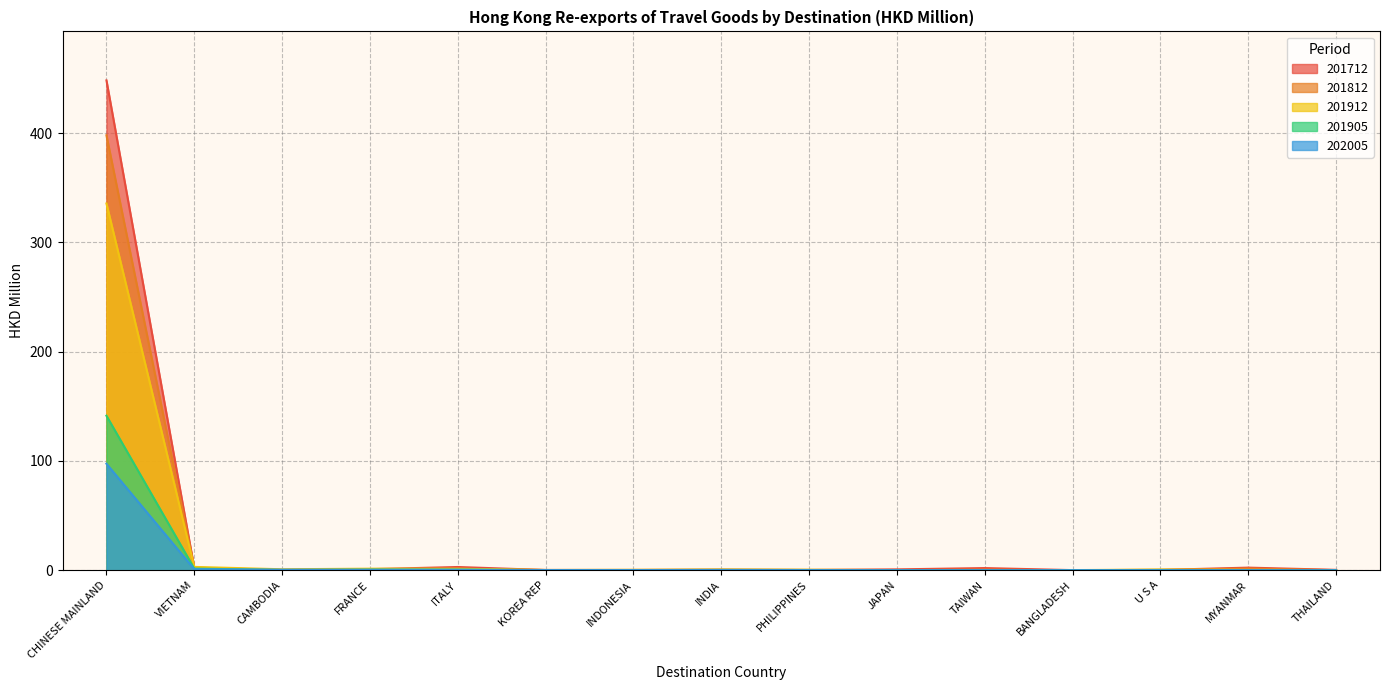

Which series has the largest total across all categories?

201712